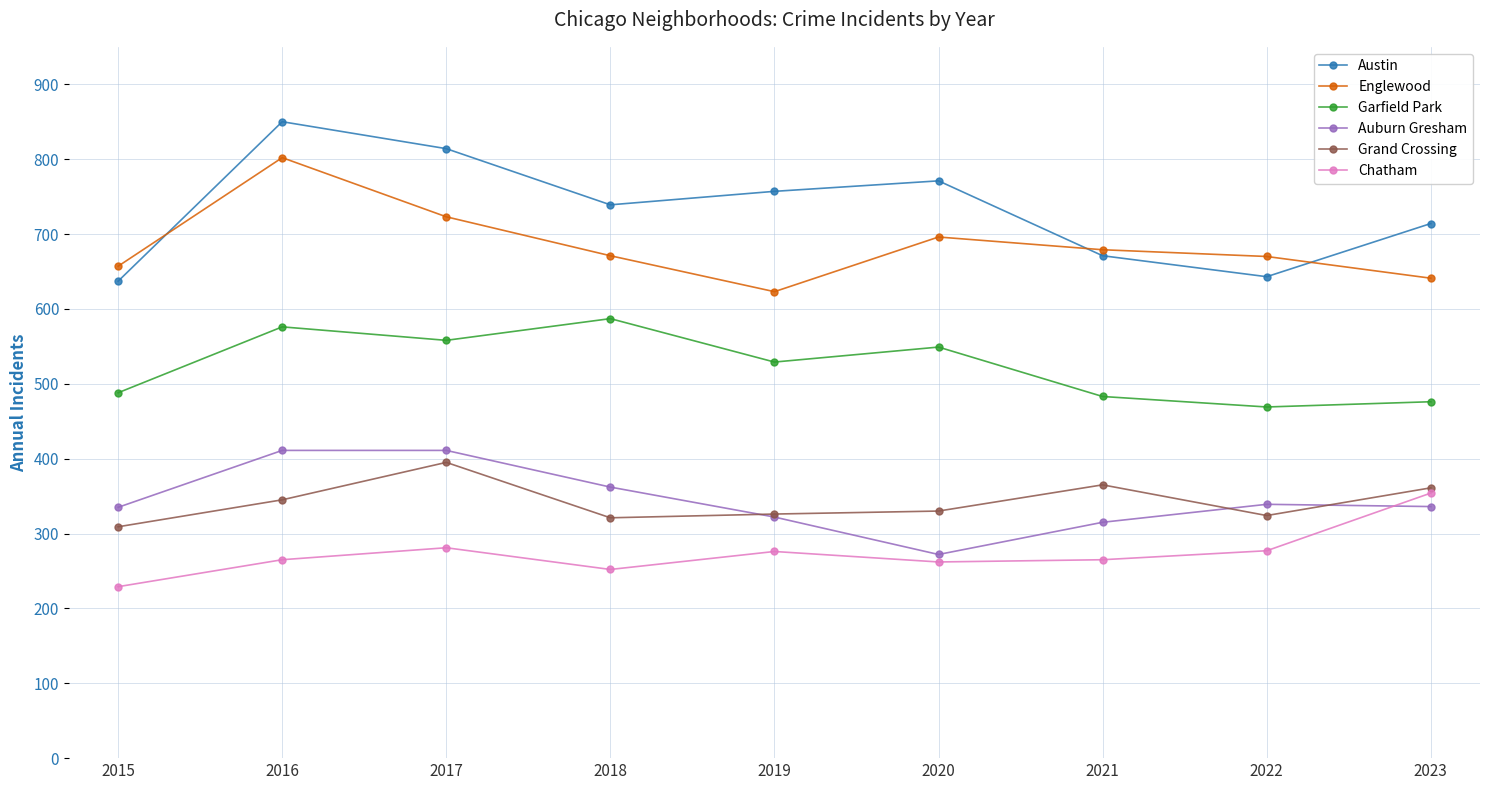

Is this an area chart (filled region under the line)?

No